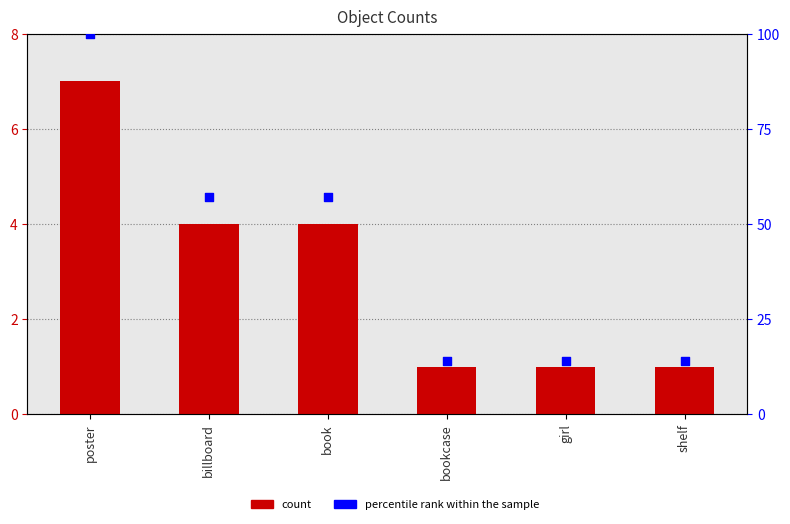

At how many categories does at least one series exceed 32?

3